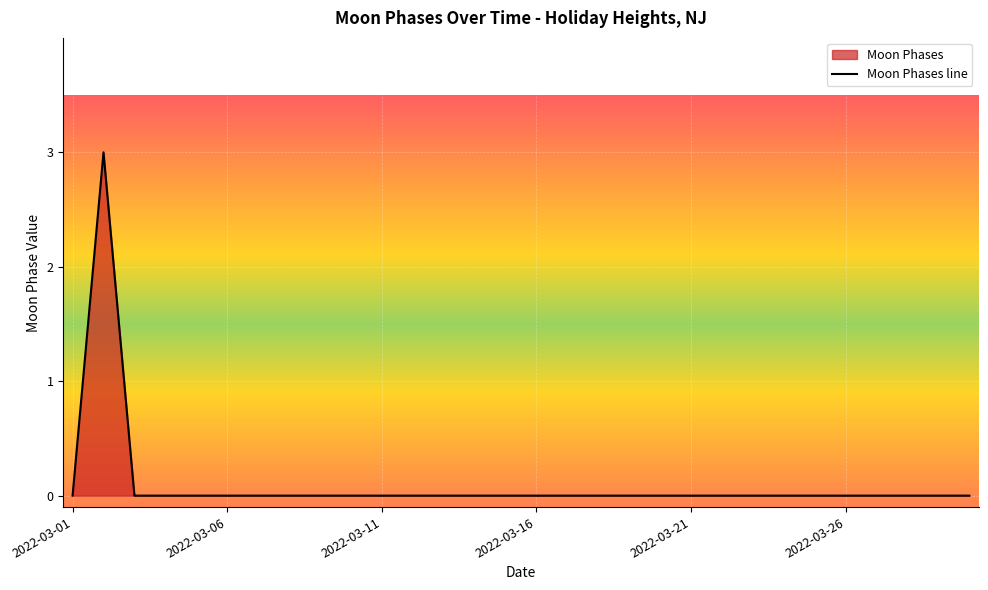

True or false: there are more than 1 points higher than both neighbors.

False